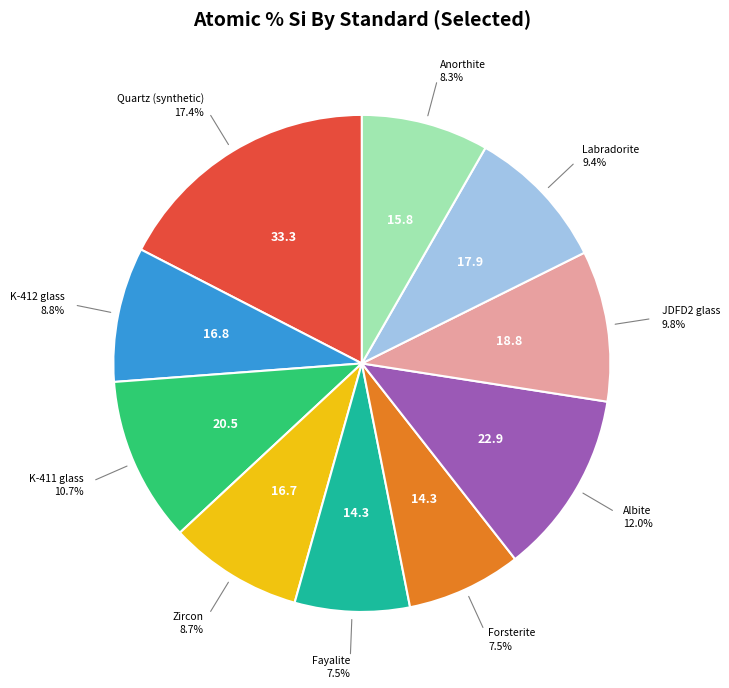

Is the sum of Fayalite and JDFD2 glass greater than half?

No